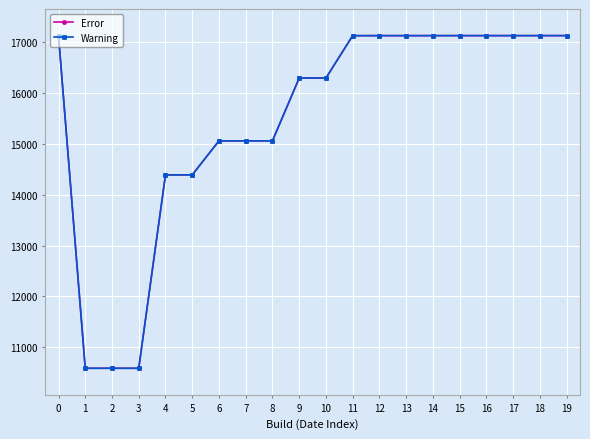

Does the chart have visible grid lines?

Yes